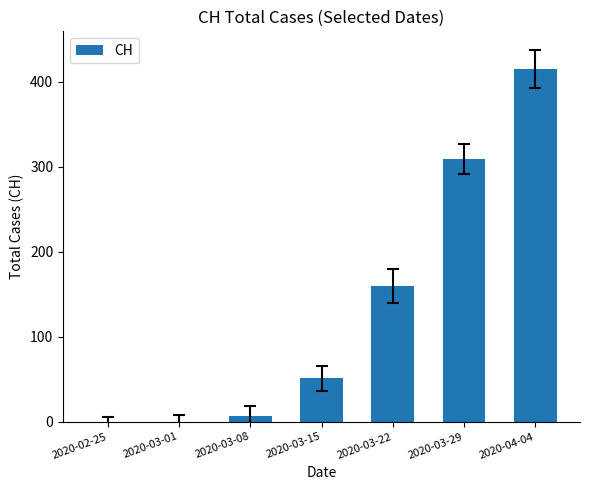

Which label corresponds to the largest value in the chart?

2020-04-04